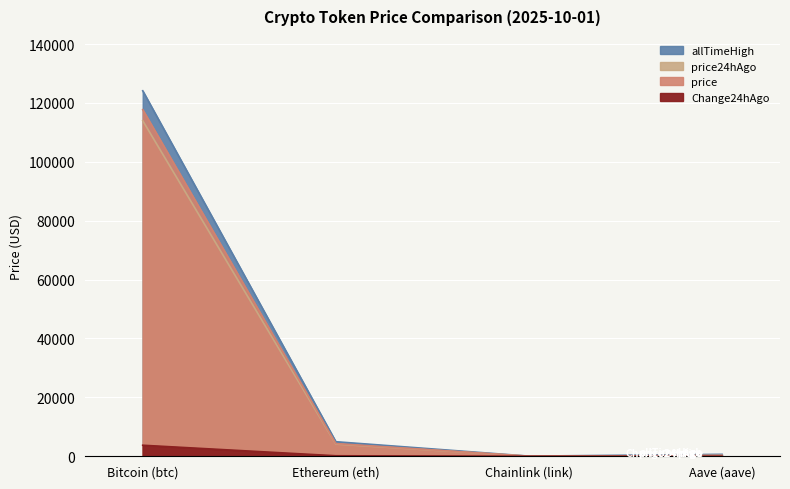

Where is the first local minimum for price?

Chainlink (link)